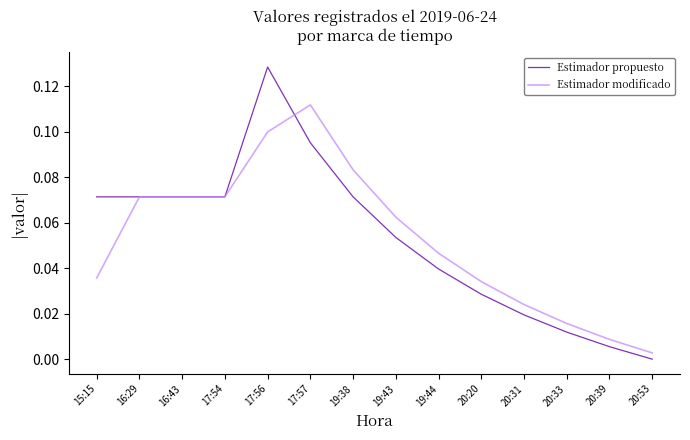

True or false: Estimador modificado has a value of 0.1 at 15:15.

False